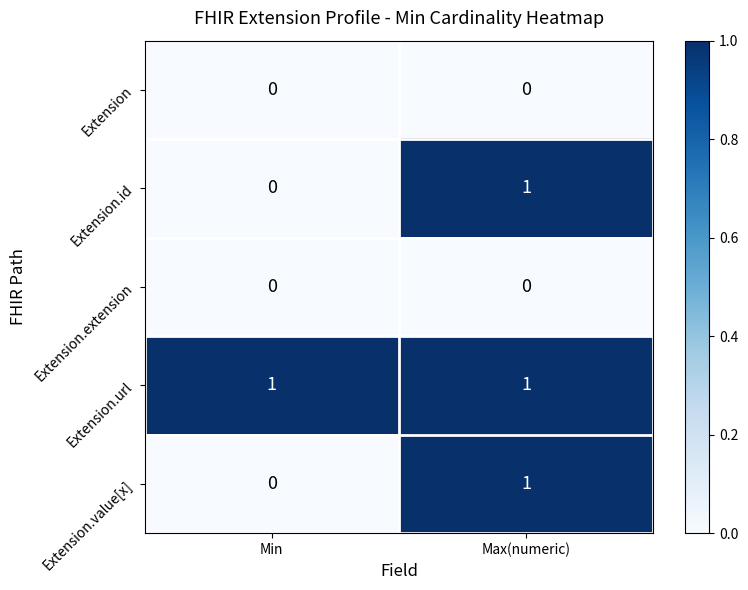

The Extension.id series shows 0 at Min. True or false?

True